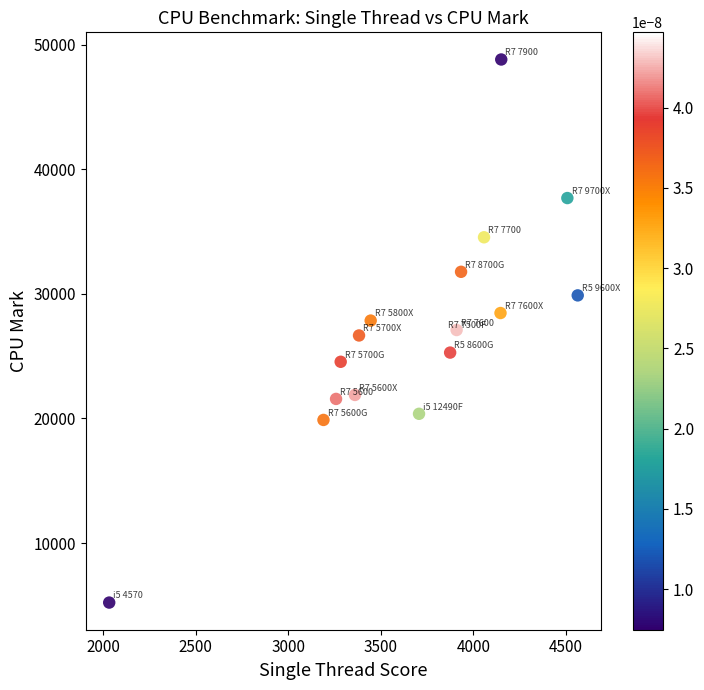

What is the range of X values (max minus min)?

2530